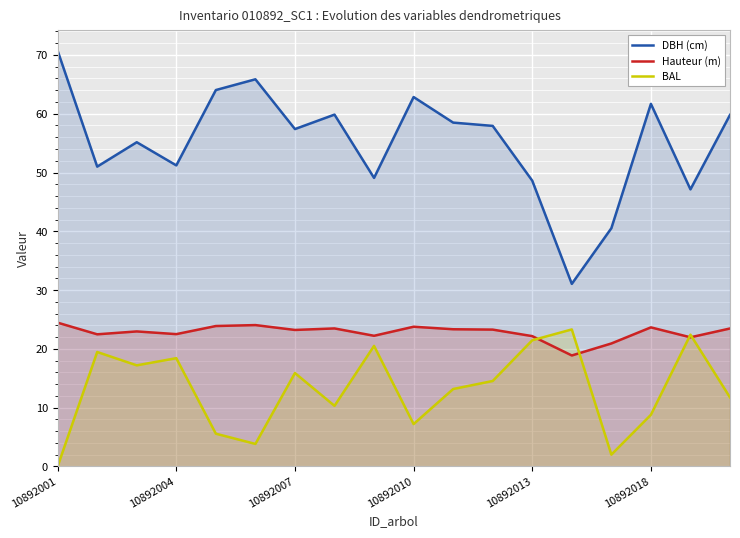

At which category does the chart reach its peak across all series?

10892001